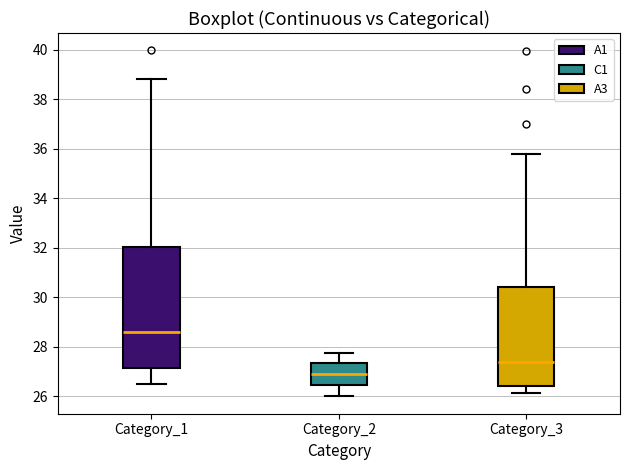

Reading left to right, read every box against the y-axis: the position of its median line, the range the box covers, and the ends of its whiskers. The values are not printed on the chart, so give them approximately, as read against the axis.

Category_1: median 28.6, box 27.2 to 32.0, whiskers 26.4 to 38.8
Category_2: median 27.0, box 26.4 to 27.4, whiskers 26.0 to 27.8
Category_3: median 27.4, box 26.4 to 30.4, whiskers 26.2 to 35.8